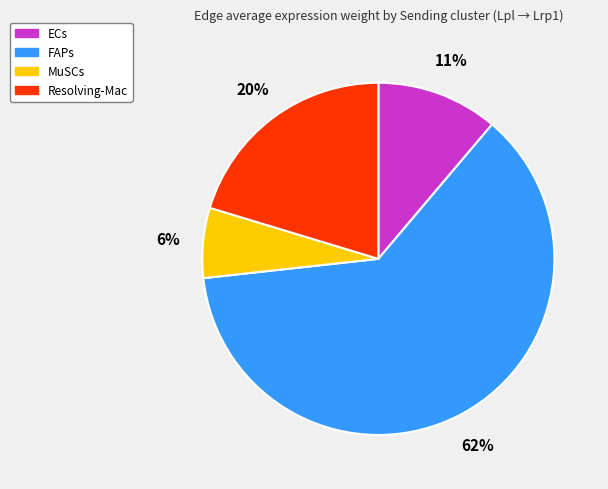

How many segments does this pie chart have?

4